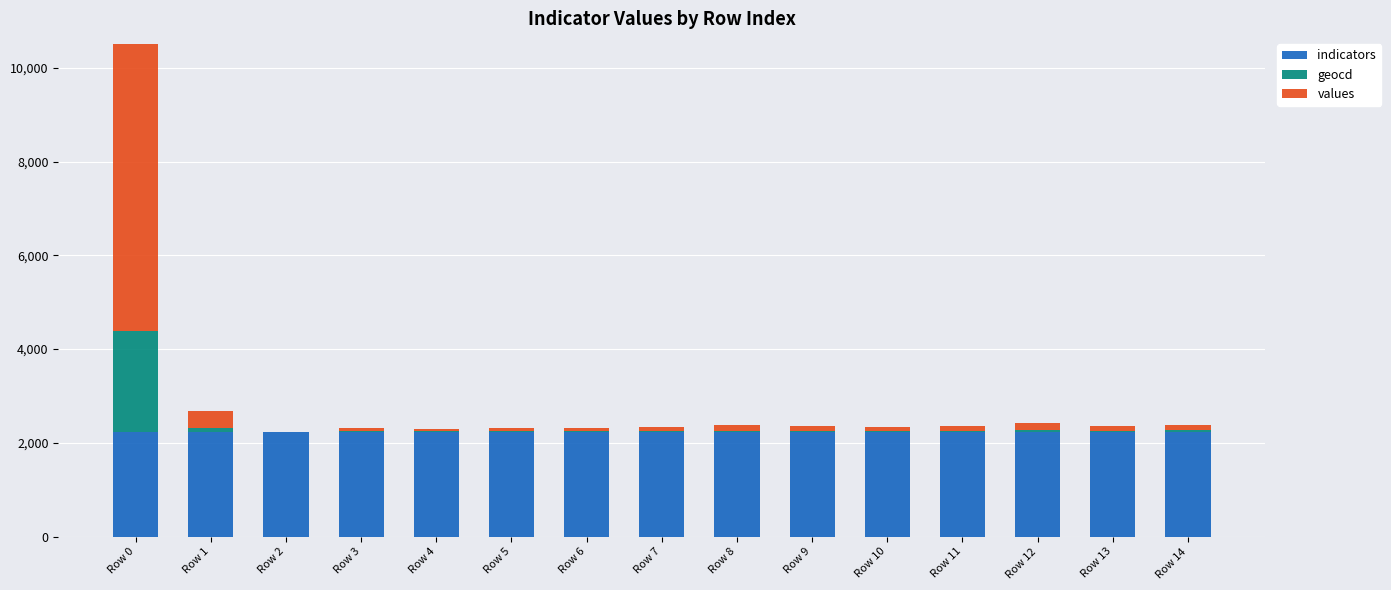

At which label is indicators closest to 2238?

Row 0